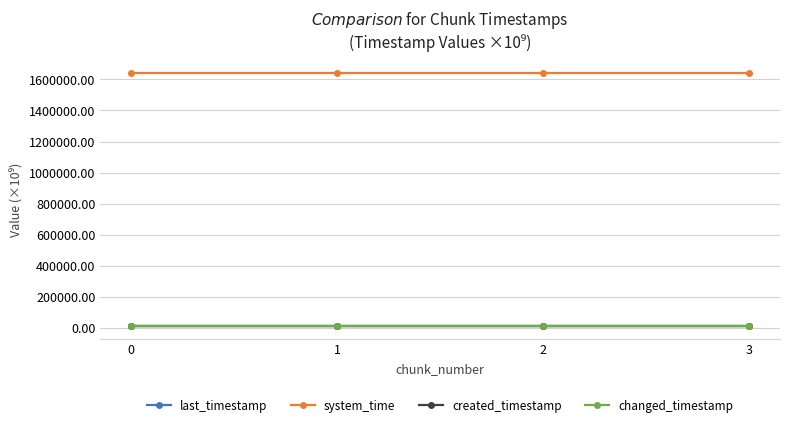

True or false: last_timestamp and created_timestamp intersect in this chart.

False